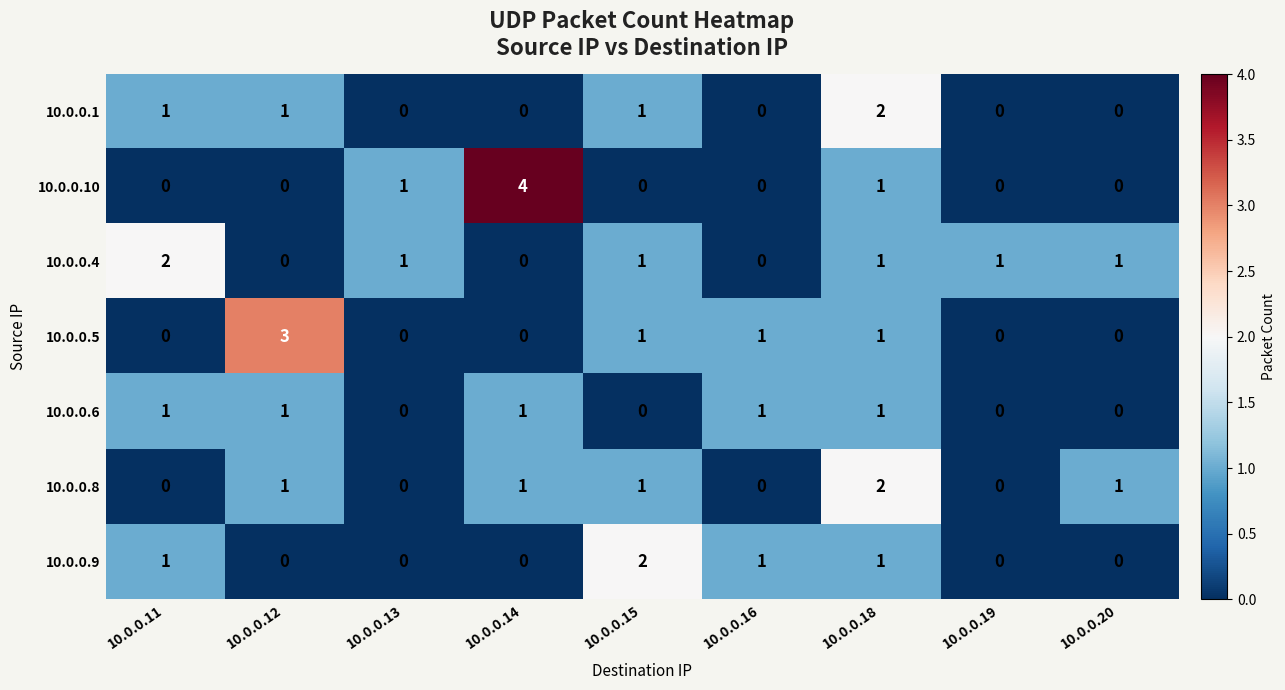

Which series changed the most between 10.0.0.15 and 10.0.0.19?

10.0.0.9